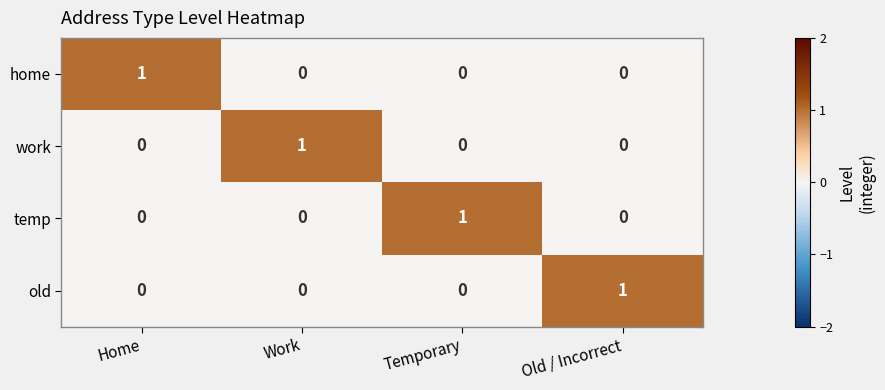

Reading right to left, transcribe all the data shown in this chart.

home: 0	0	0	1
work: 0	0	1	0
temp: 0	1	0	0
old: 1	0	0	0